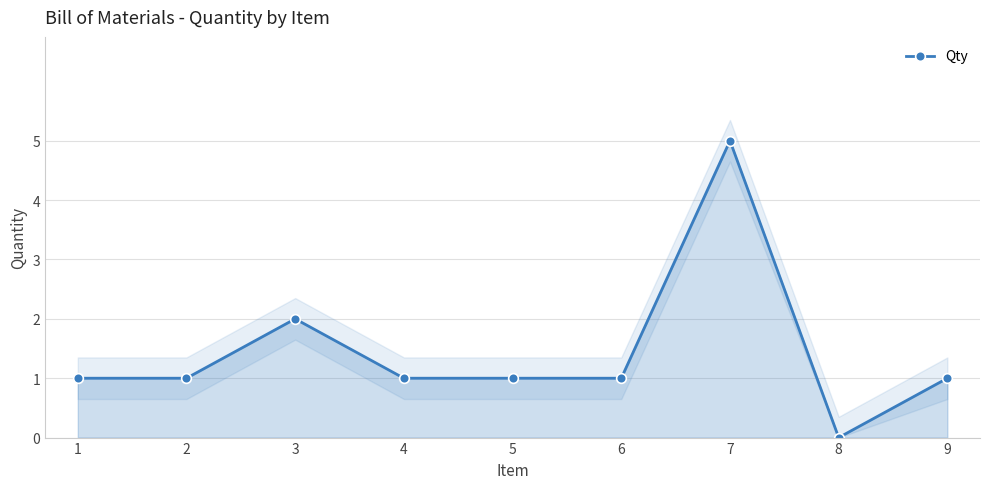

Between 3 and 2, which is larger?

3